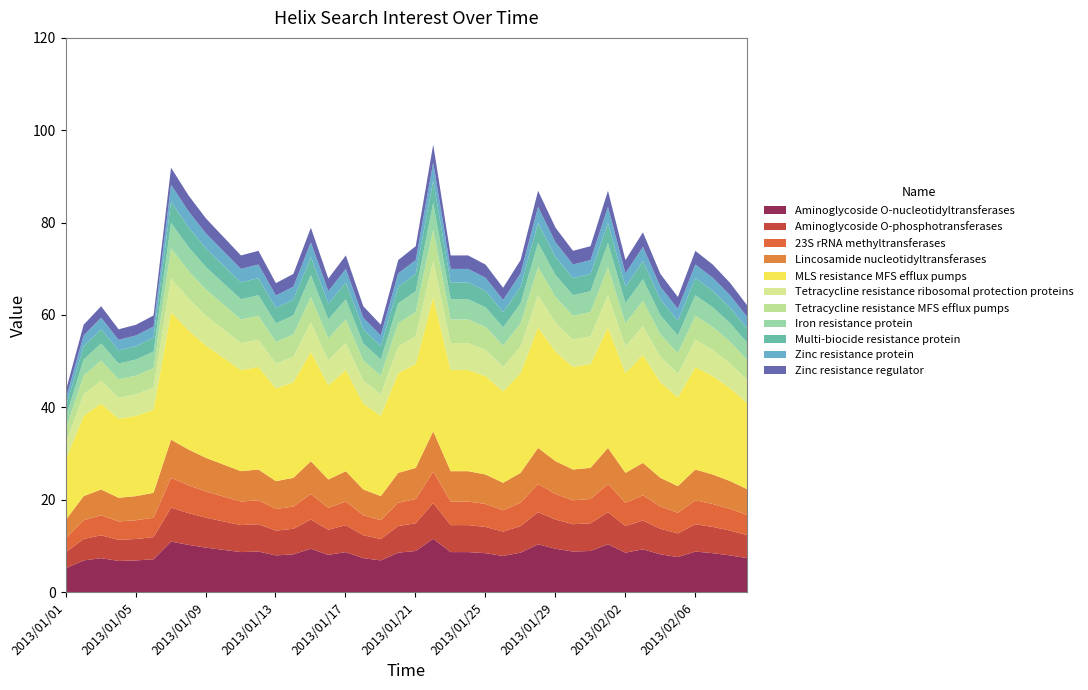

Rank the categories by value from highest to lowest.

2013/01/22, 2013/01/07, 2013/01/28, 2013/02/01, 2013/01/08, 2013/01/09, 2013/01/15, 2013/01/29, 2013/02/03, 2013/01/10, 2013/01/21, 2013/01/31, 2013/01/12, 2013/01/30, 2013/02/06, 2013/01/11, 2013/01/17, 2013/01/23, 2013/01/24, 2013/01/20, 2013/01/27, 2013/02/02, 2013/01/25, 2013/02/07, 2013/01/14, 2013/02/04, 2013/01/16, 2013/01/13, 2013/02/08, 2013/01/26, 2013/02/05, 2013/01/03, 2013/01/18, 2013/02/09, 2013/01/06, 2013/01/02, 2013/01/05, 2013/01/19, 2013/01/04, 2013/01/01